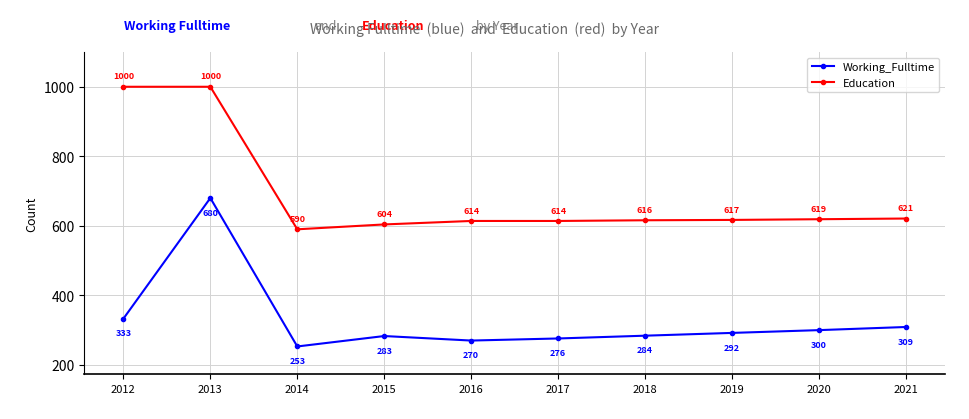

Reading left to right, transcribe all the data shown in this chart.

Working_Fulltime: 333	680	253	283	270	276	284	292	300	309
Education: 1000	1000	590	604	614	614	616	617	619	621